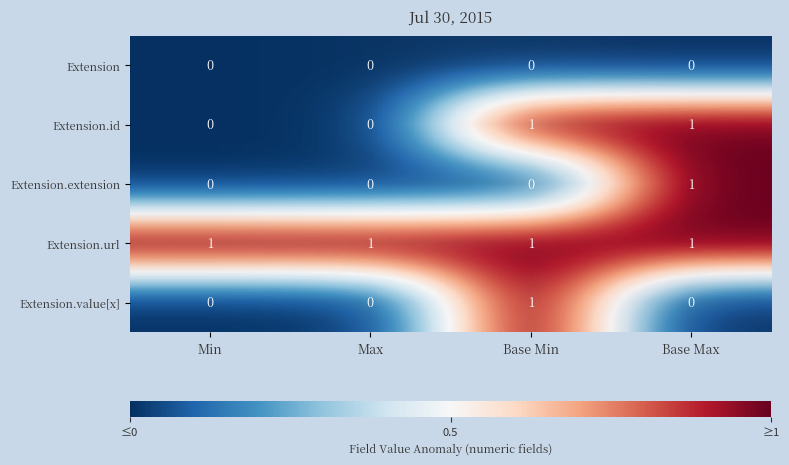

At how many categories does at least one series exceed 0?

4